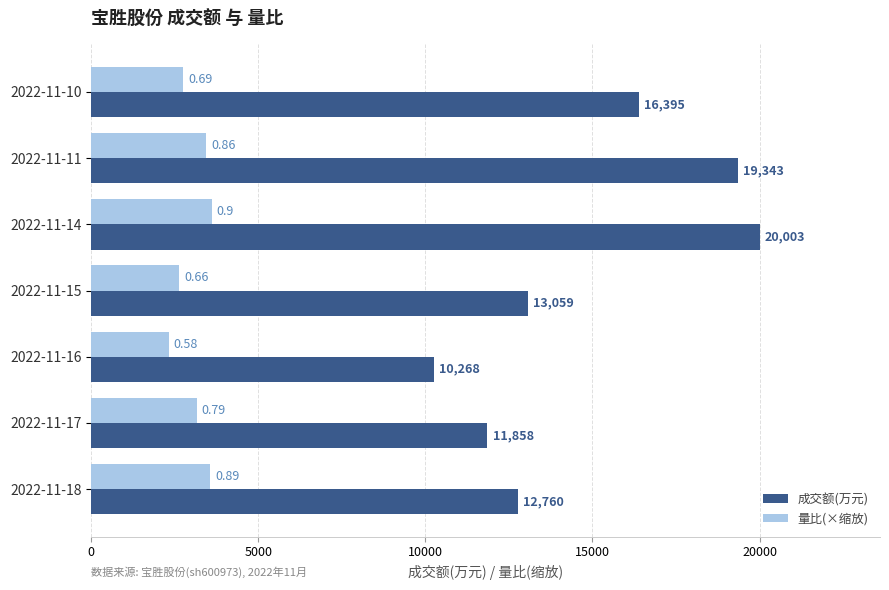

Between 2022-11-14 and 2022-11-18, which series saw the biggest shift?

成交额(万元)